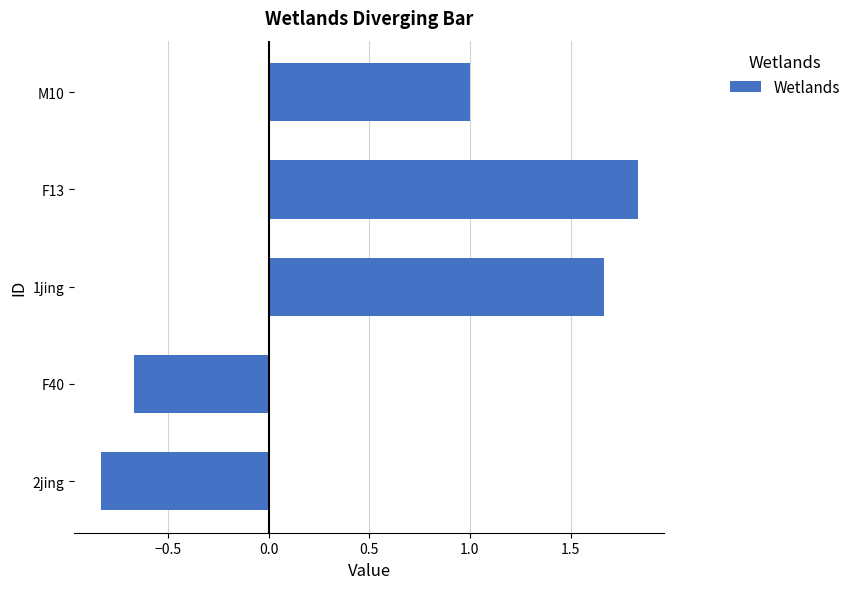

Rank the categories by value from highest to lowest.

F13, 1jing, M10, F40, 2jing